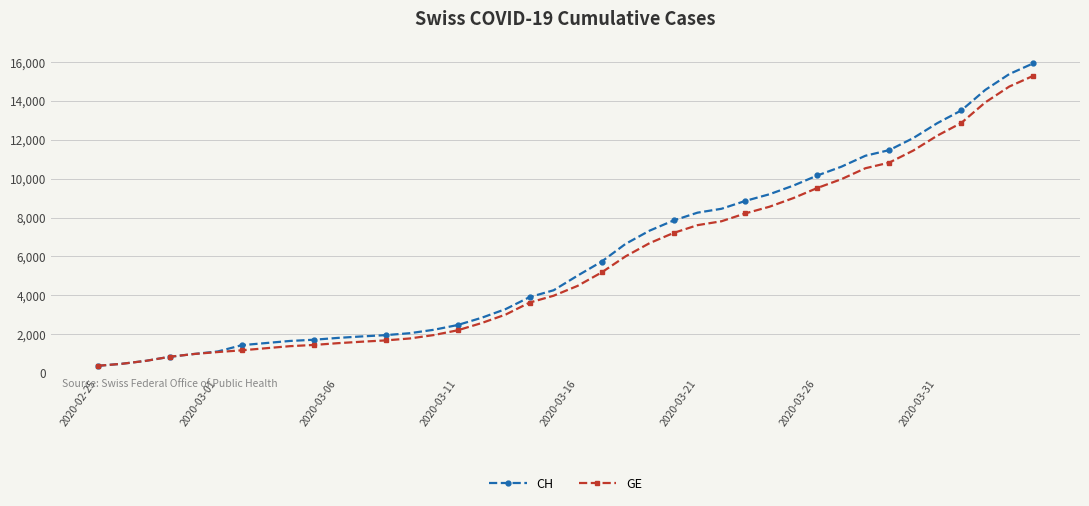

What is the minimum value shown in the chart?

375